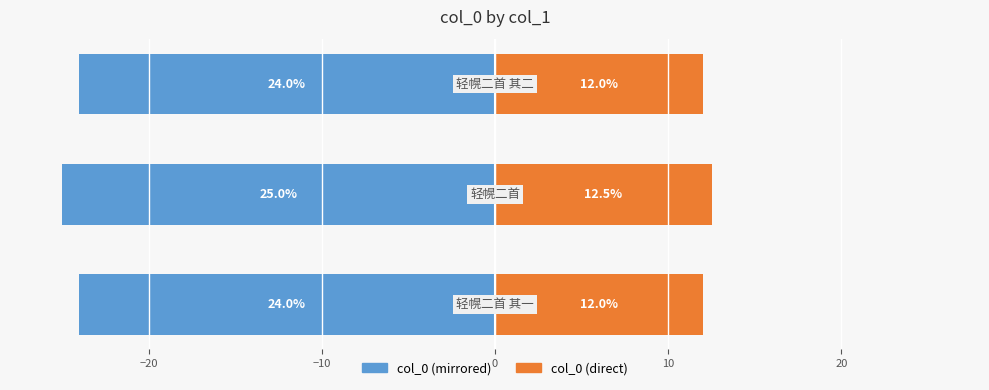

True or false: col_0 (left) has a value of -16.8 at −30.

False